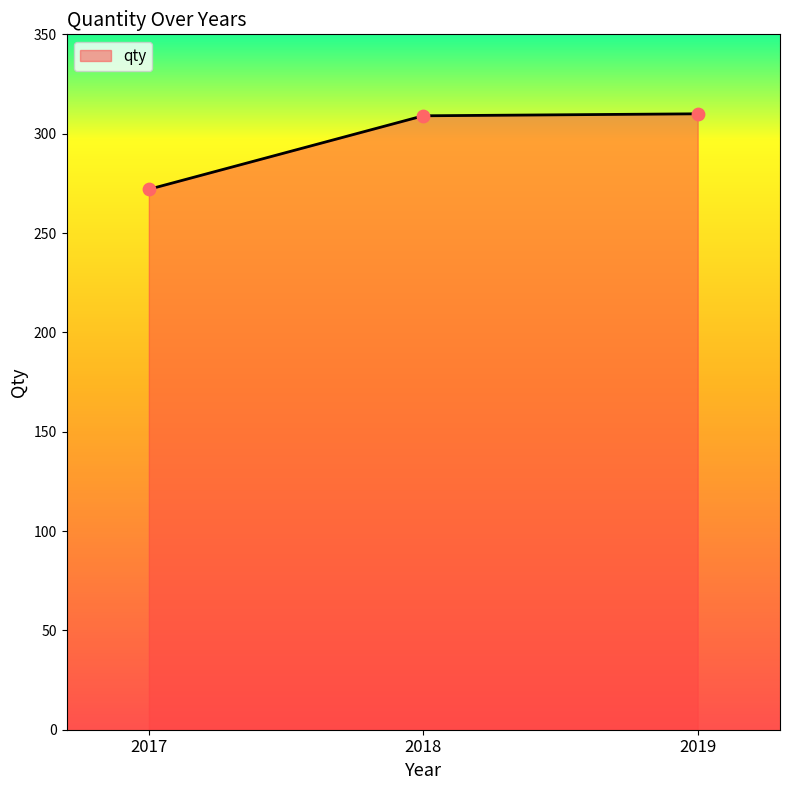

What is the ratio of the value at 2017 to the value at 2019?

0.9